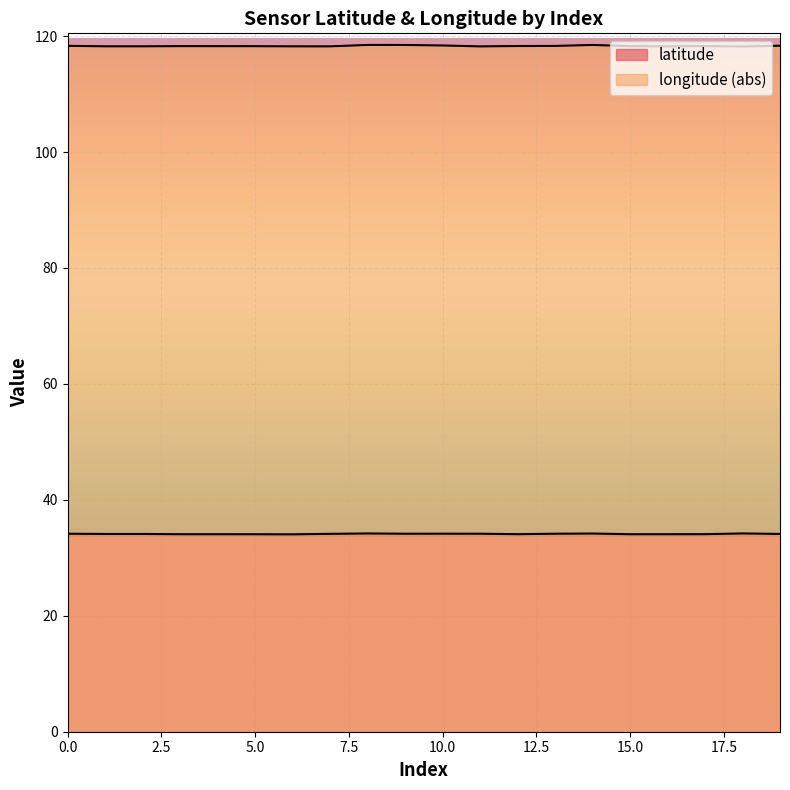

In longitude, how many points are higher than both neighbors (excluding endpoints)?

4